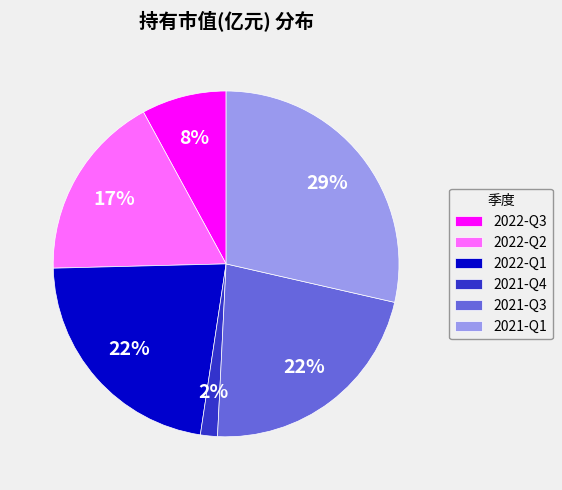

Which category has the biggest portion of the pie?

2021-Q1